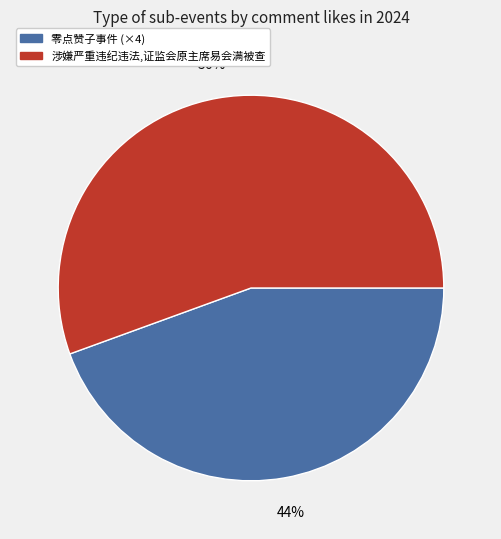

To the nearest percent, what is the average slice percentage?

50%